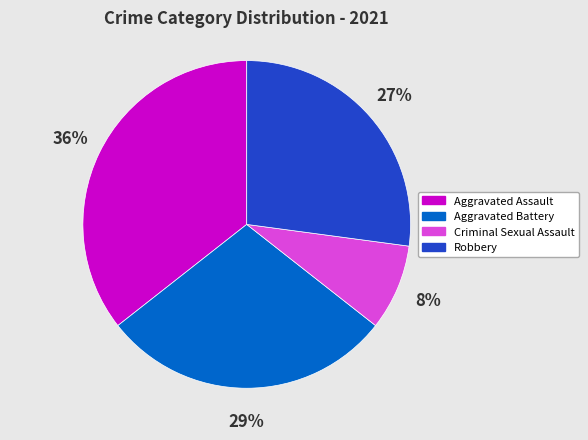

How many segments does this pie chart have?

4